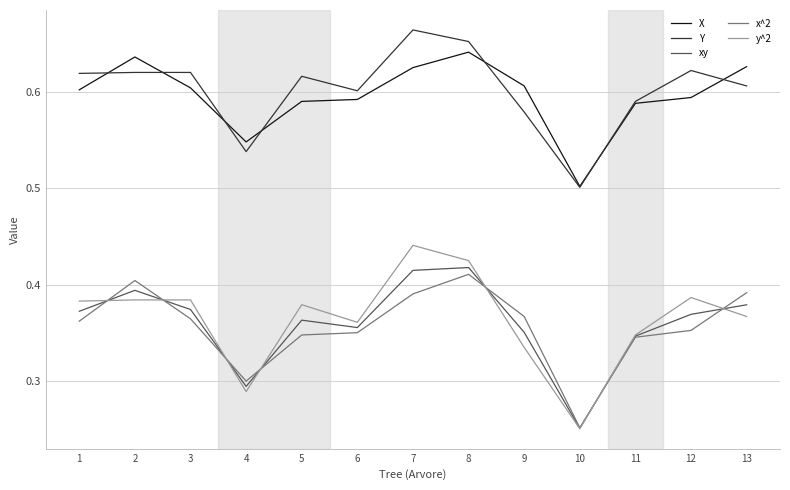

The value of x^2 at 3 is 0.4. True or false?

True